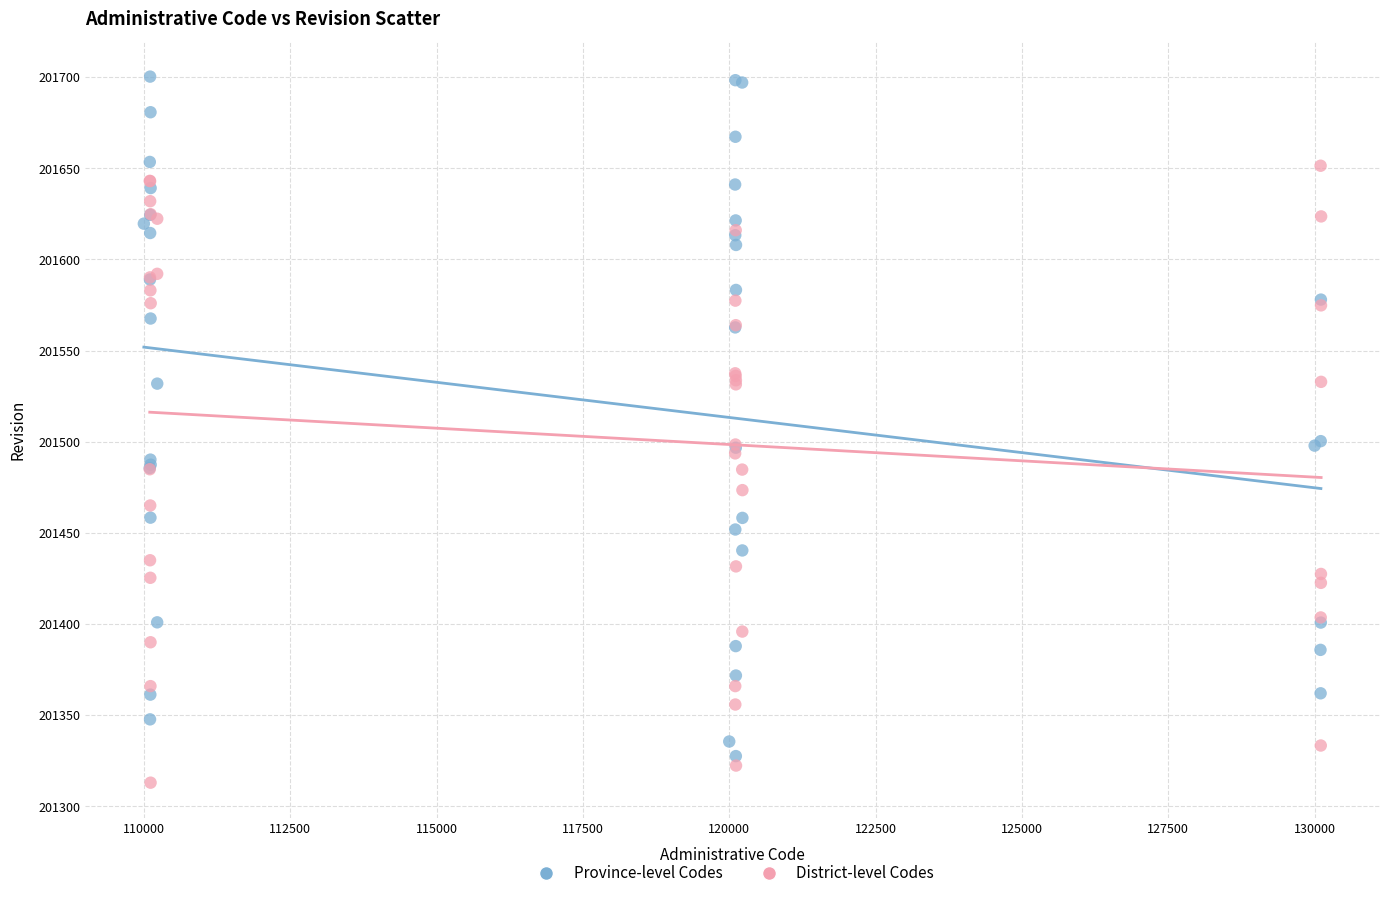

Which series has the widest spread of Y values?

Province-level Codes